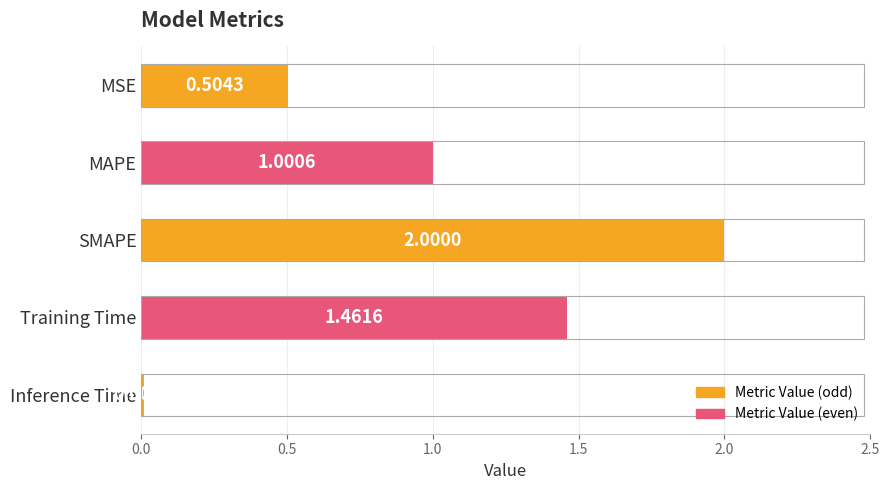

Count the number of categories in the chart.

5